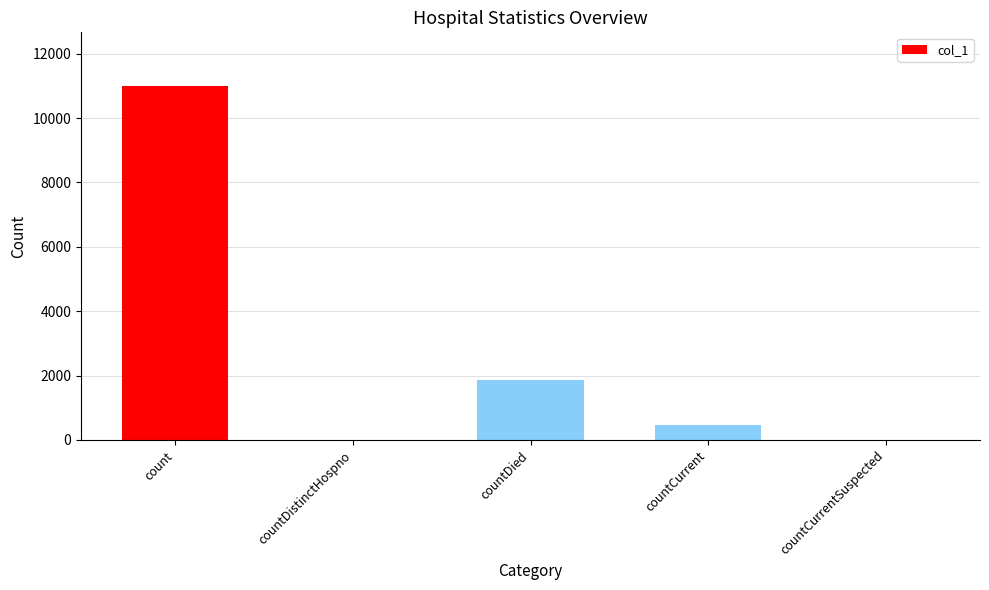

Which has a higher value, countDistinctHospno or count?

count